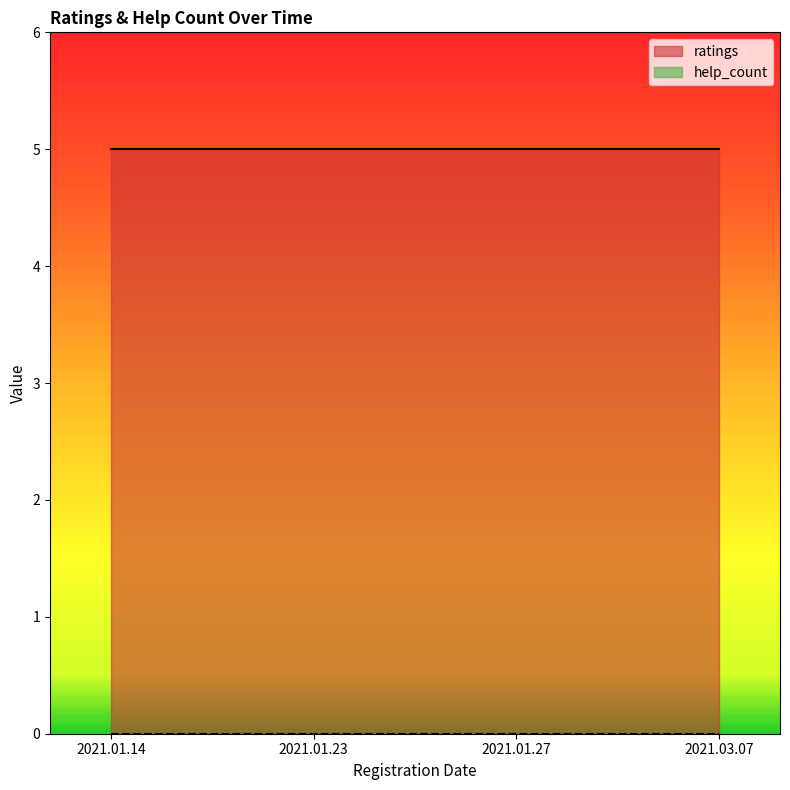

Reading right to left, list all the values displayed in this chart.

ratings: 5	5	5	5
help_count: 0	0	0	0